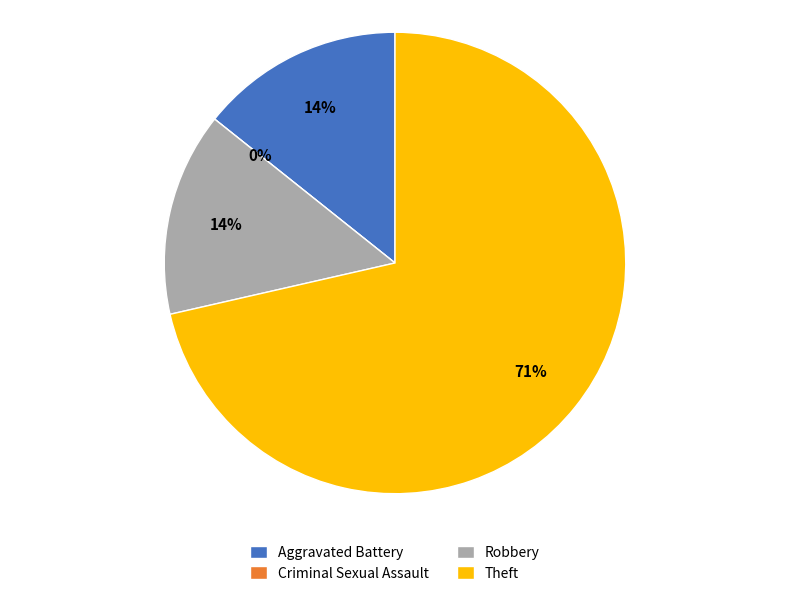

To the nearest percent, what is the difference between the Theft and Aggravated Battery slice percentages?

57%